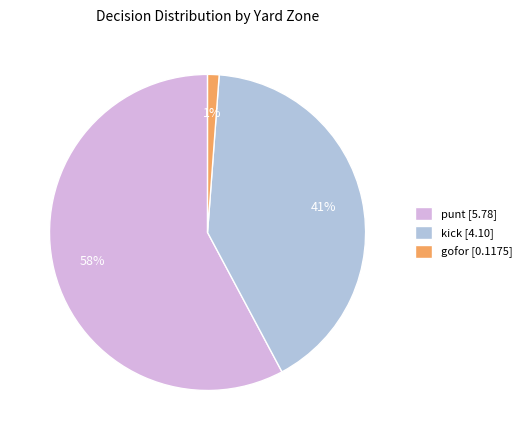

Rank the categories by value from lowest to highest.

gofor [0.1175], kick [4.10], punt [5.78]